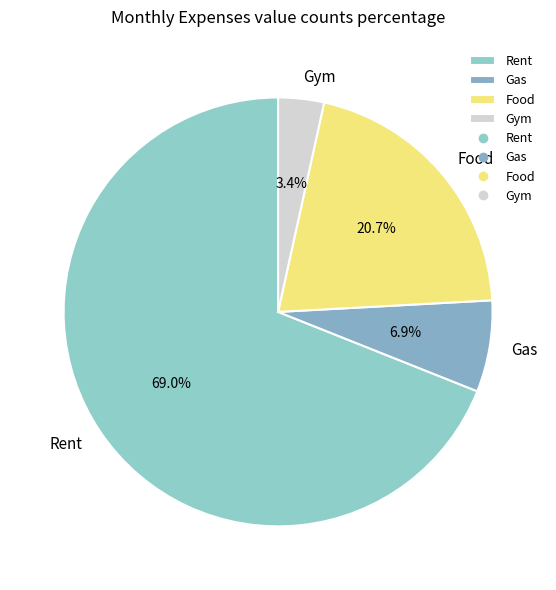

Which has a higher value, Rent or Gym?

Rent